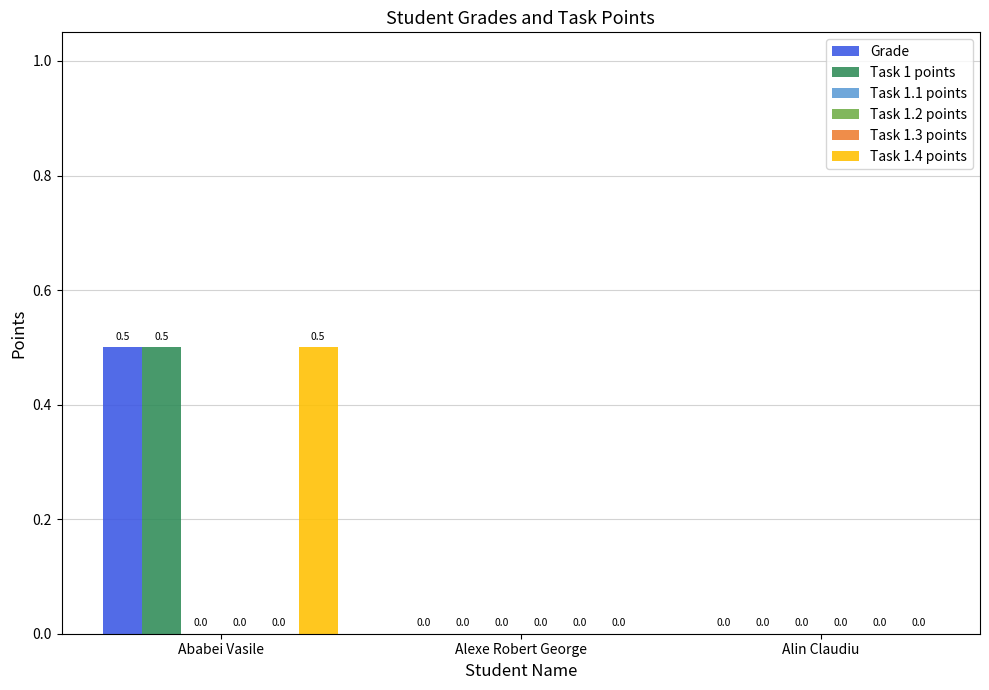

What is the label of the 1st bar from the right?

Alin Claudiu